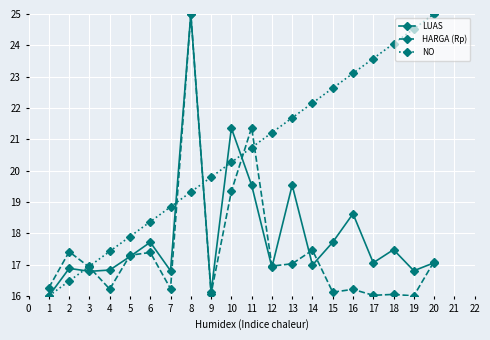

What is the maximum value shown in the chart?

25.0